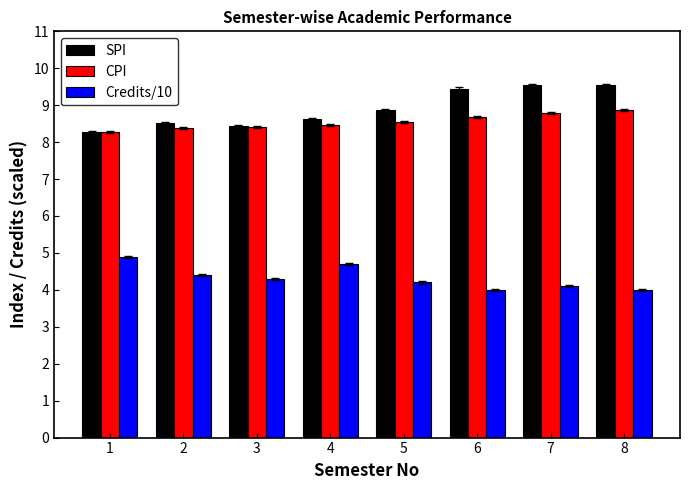

The SPI series shows 8.9 at 5. True or false?

True